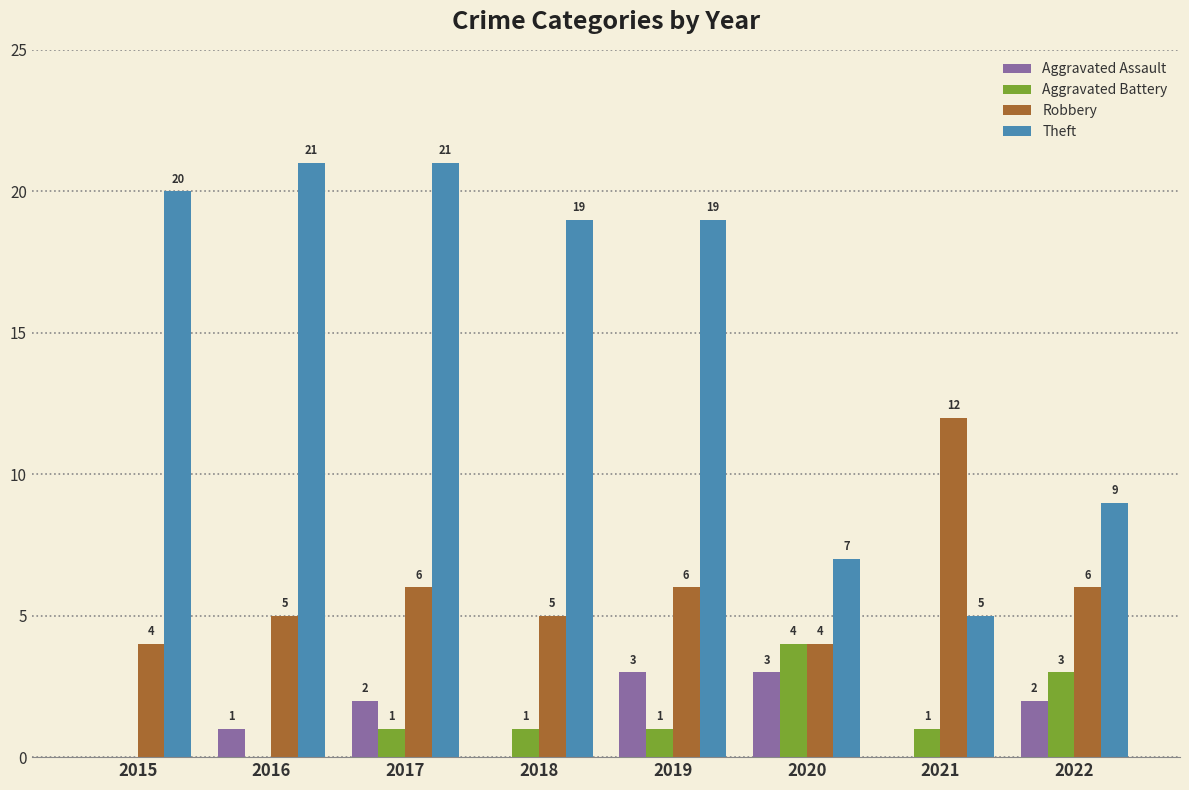

At which label does Robbery reach its peak?

2021